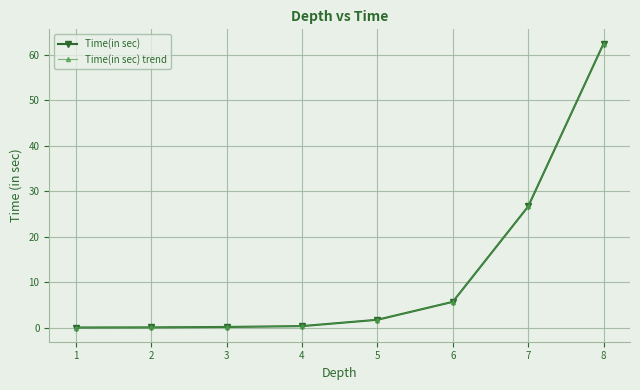

True or false: Time(in sec) and Time(in sec) trend intersect in this chart.

False